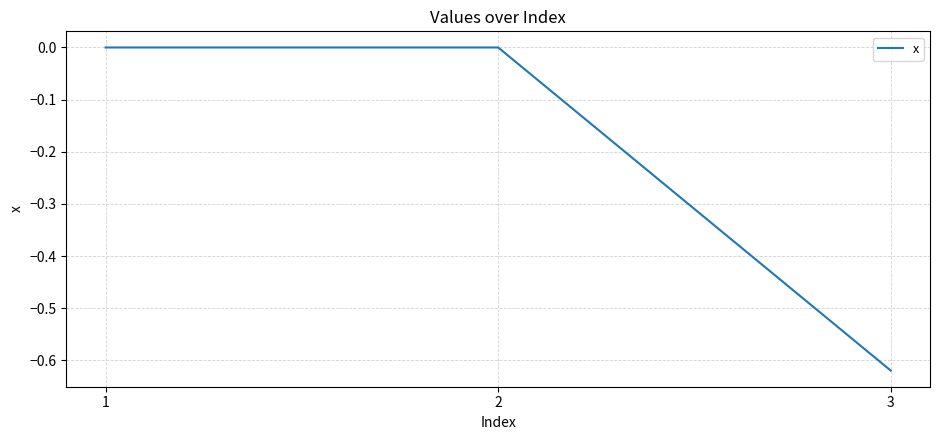

Is it true that the value at 1 is -0.4?

False